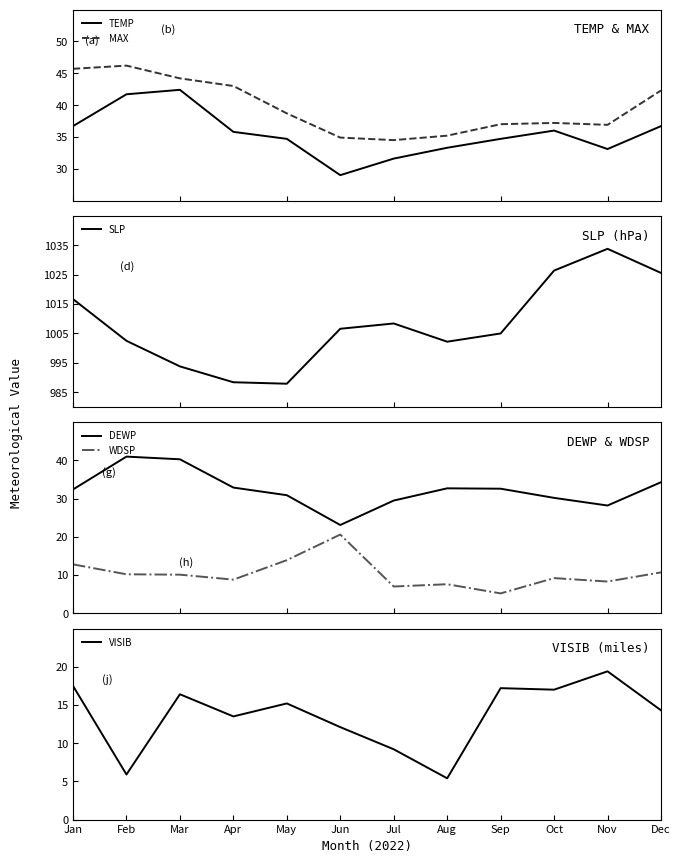

Rank the series by their maximum value, from lowest to highest.

VISIB, WDSP, DEWP, TEMP, MAX, SLP